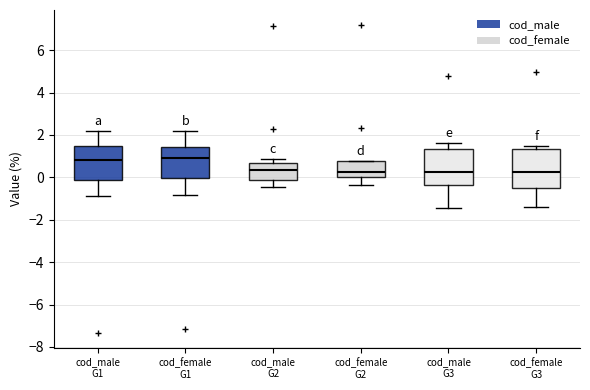

Reading left to right, read every box against the y-axis: the position of its median line, the range the box covers, and the ends of its whiskers. The values are not printed on the chart, so give them approximately, as read against the axis.

cod_male G1: median 0.8, box -0.2 to 1.4, whiskers -0.8 to 2.2
cod_female G1: median 1.0, box 0.0 to 1.4, whiskers -0.8 to 2.2
cod_male G2: median 0.4, box -0.2 to 0.6, whiskers -0.4 to 0.8
cod_female G2: median 0.2, box 0.0 to 0.8, whiskers -0.4 to 0.8
cod_male G3: median 0.2, box -0.4 to 1.4, whiskers -1.4 to 1.6
cod_female G3: median 0.2, box -0.4 to 1.4, whiskers -1.4 to 1.4 (just above the box's upper edge)